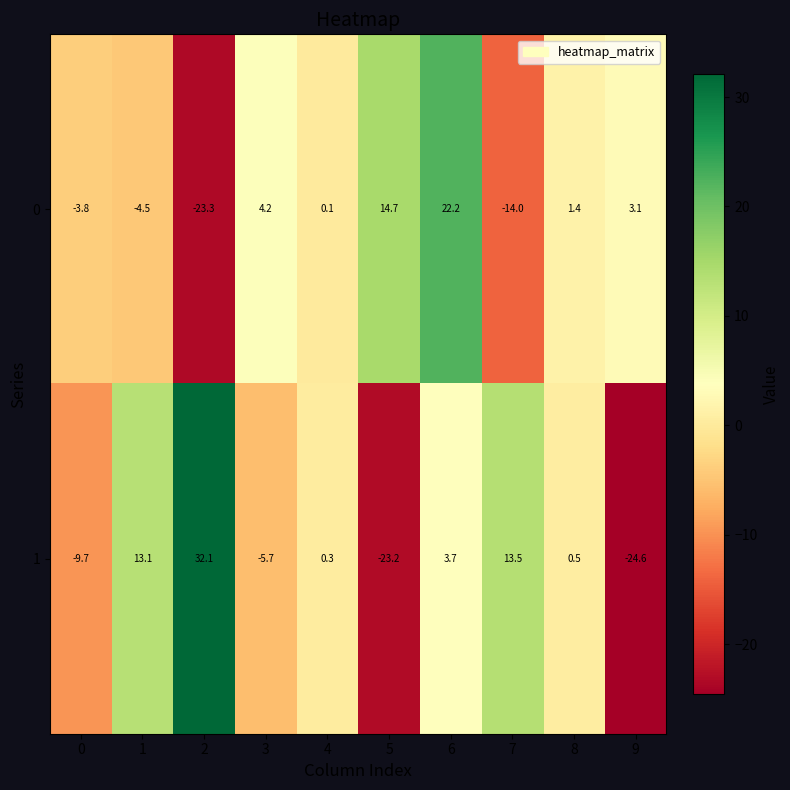

What is the smallest value displayed?

-24.6